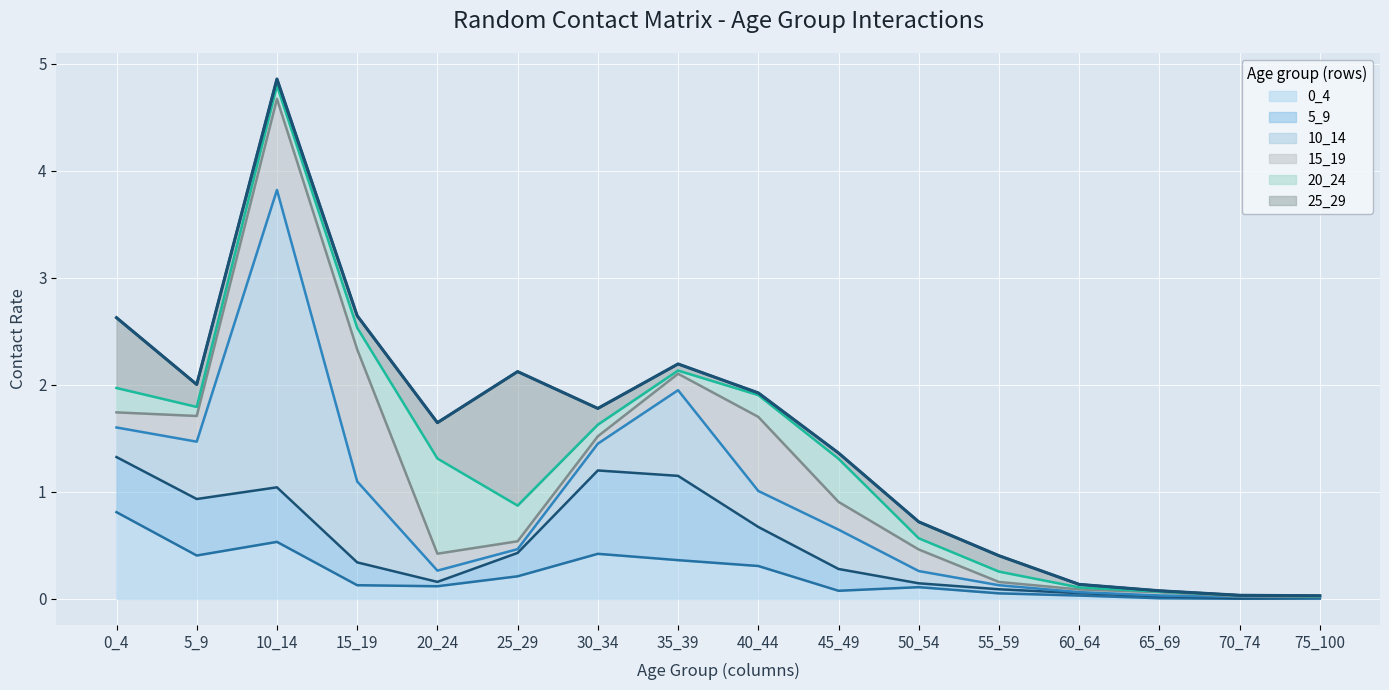

What are all the series names shown in the legend?

0_4, 5_9, 10_14, 15_19, 20_24, 25_29